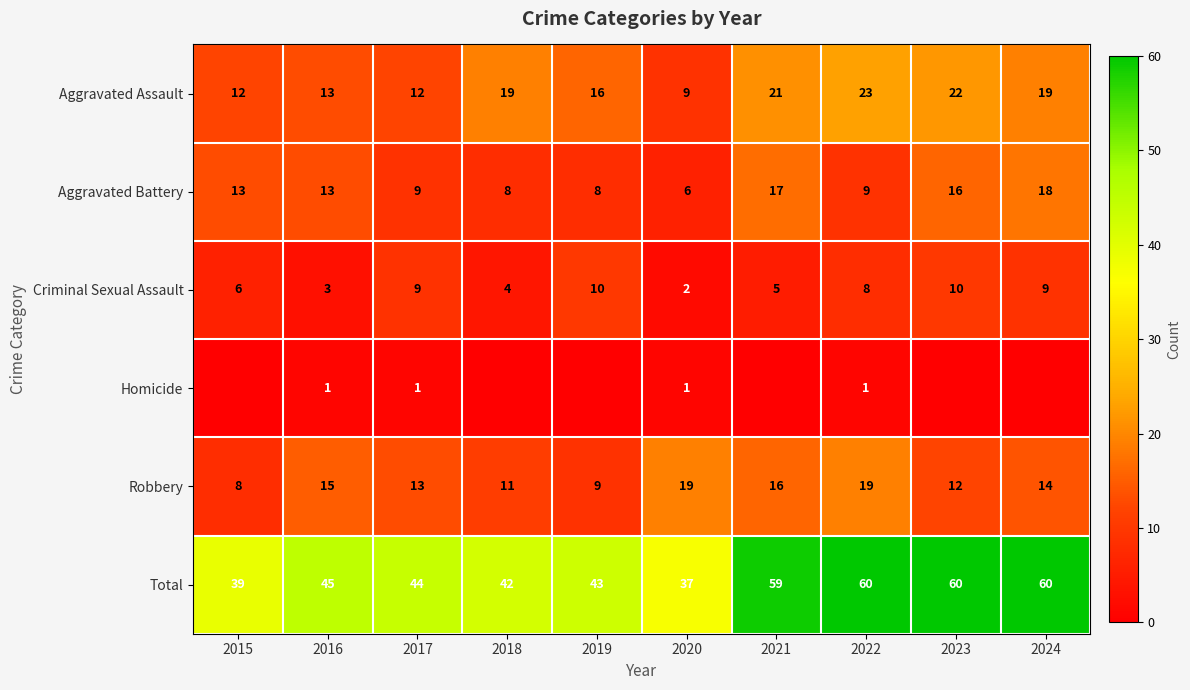

What is the approximate value of Aggravated Assault at 2017, to the nearest 5?

10